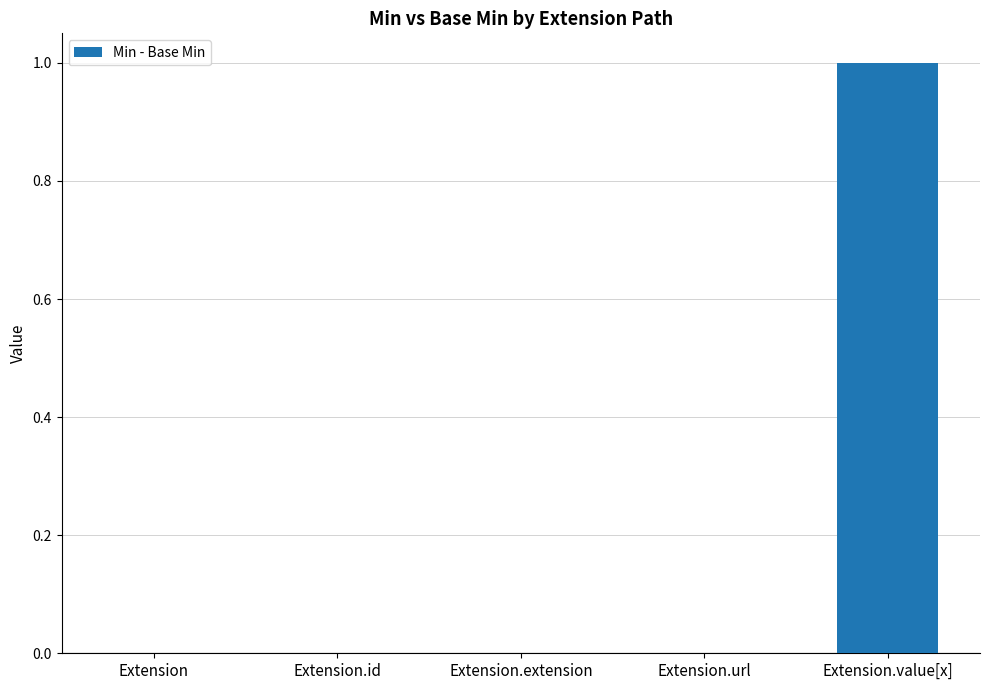

How many values are between 0 and 1?

5